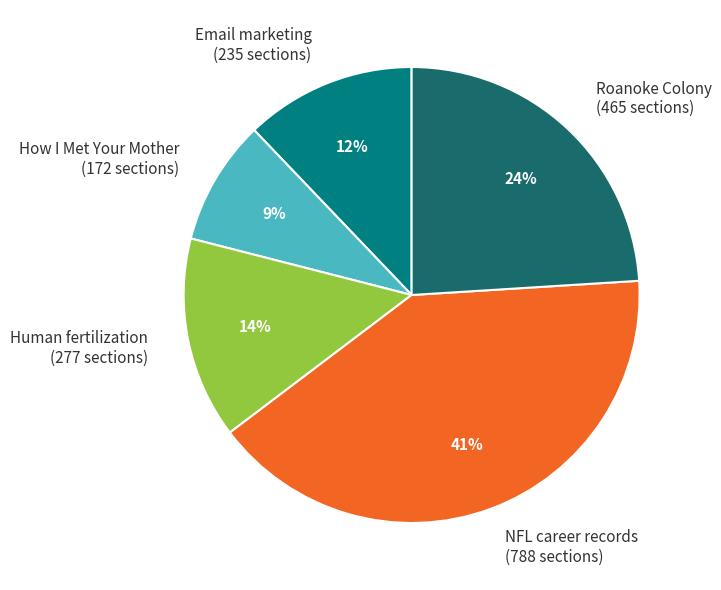

Count the number of slices in the pie.

5